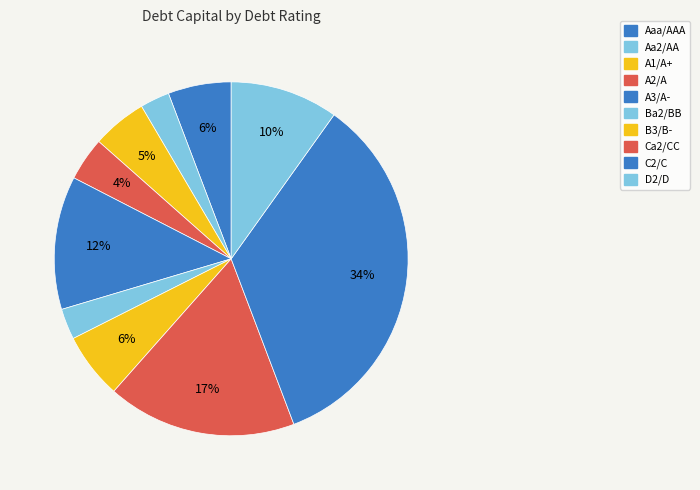

What is the change in value from A2/A to Ca2/CC?

+0.1